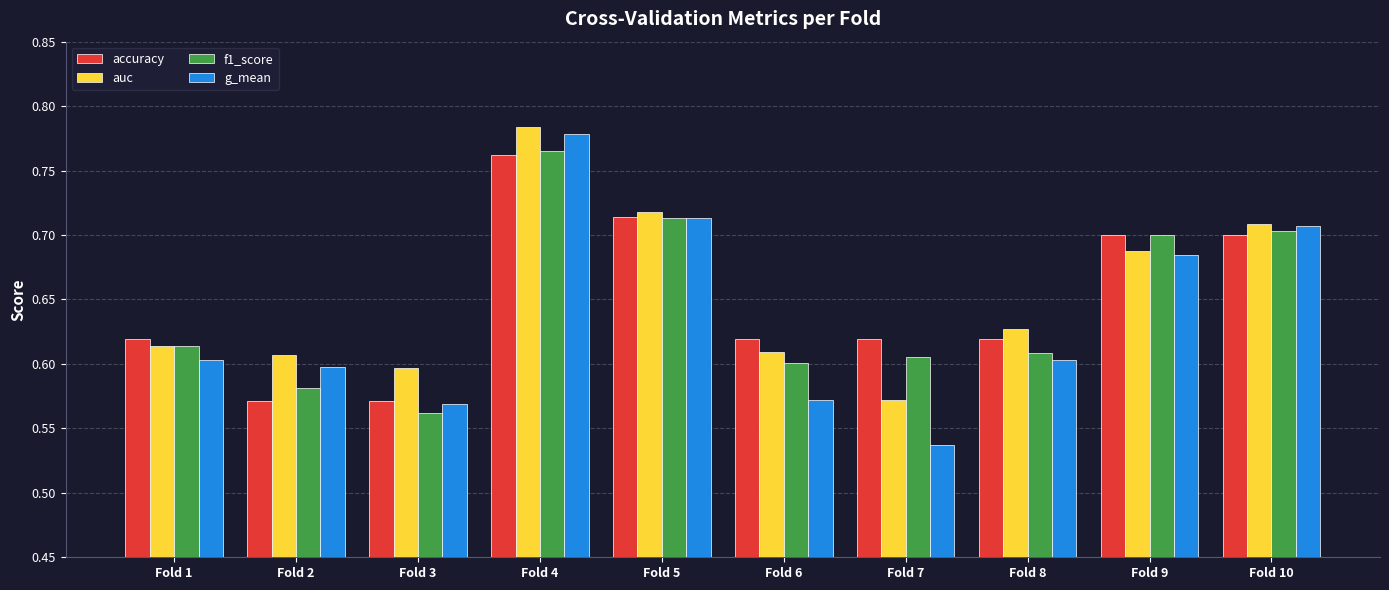

At which category does the chart reach its minimum across all series?

Fold 7